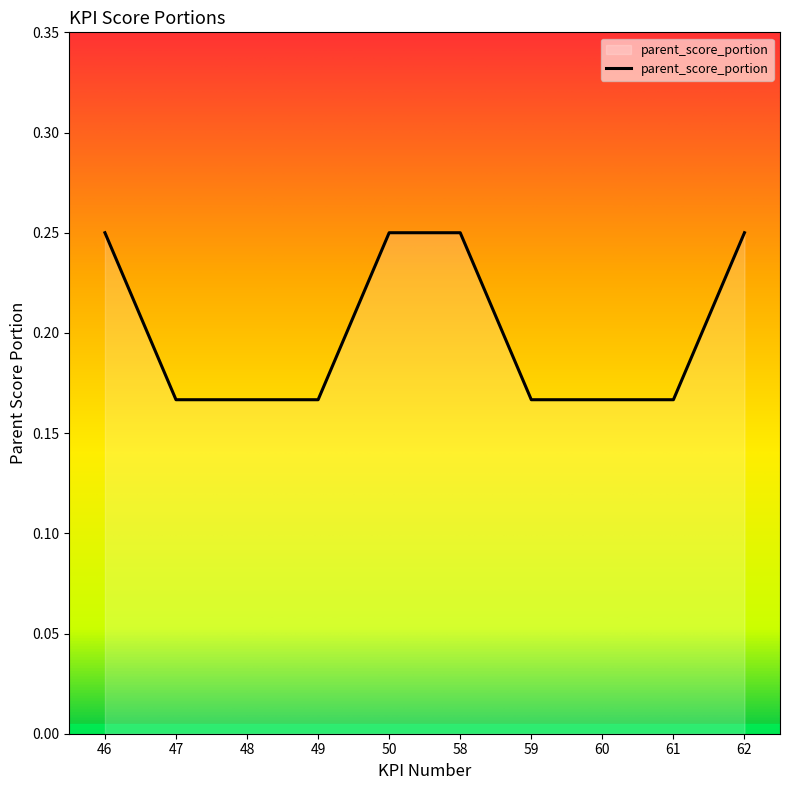

Does the chart display data point markers on the line(s)?

No